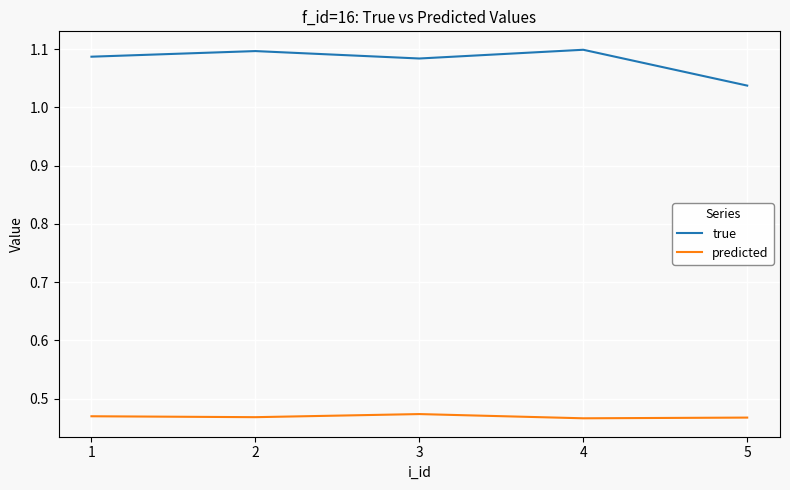

The value of predicted at 4 is 0.2. True or false?

False